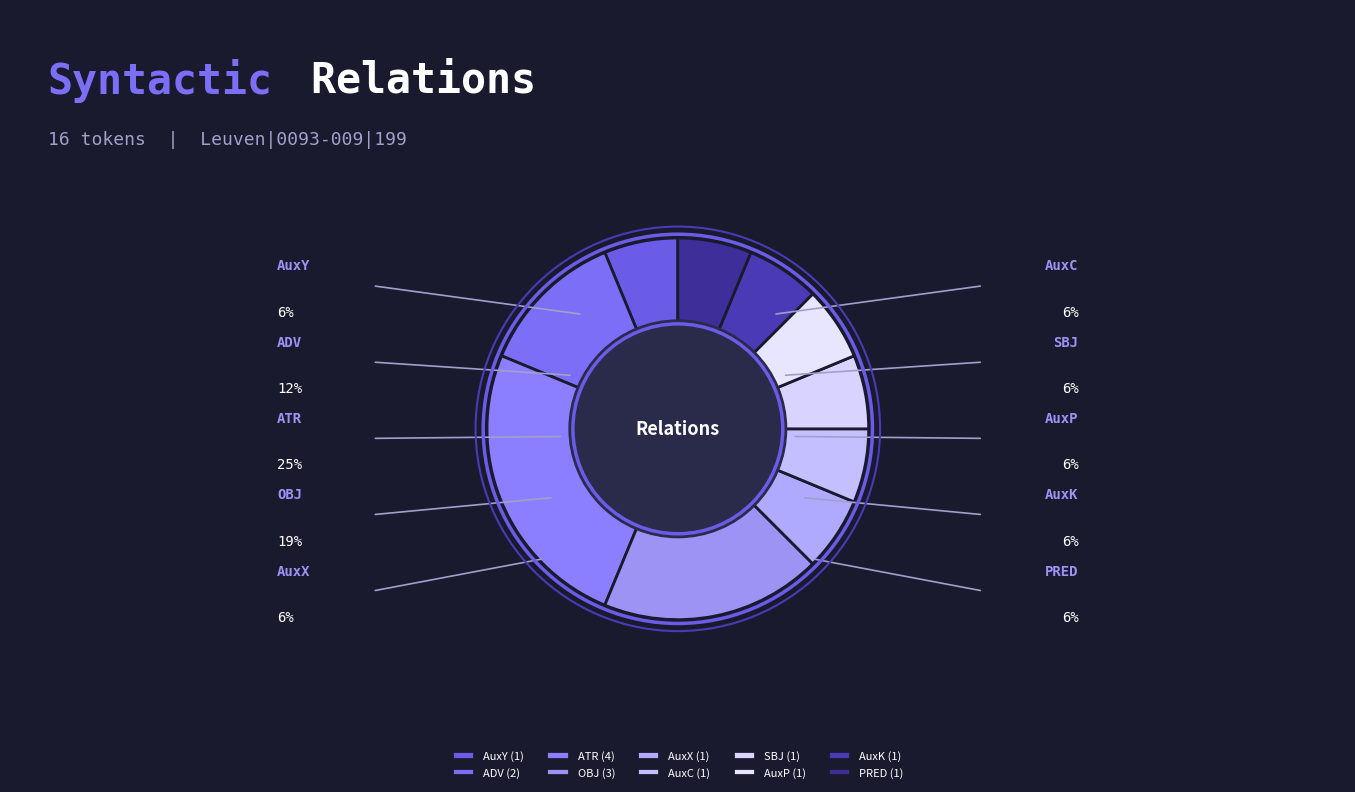

To the nearest percent, what is the difference between the largest and smallest slice percentages?

19%